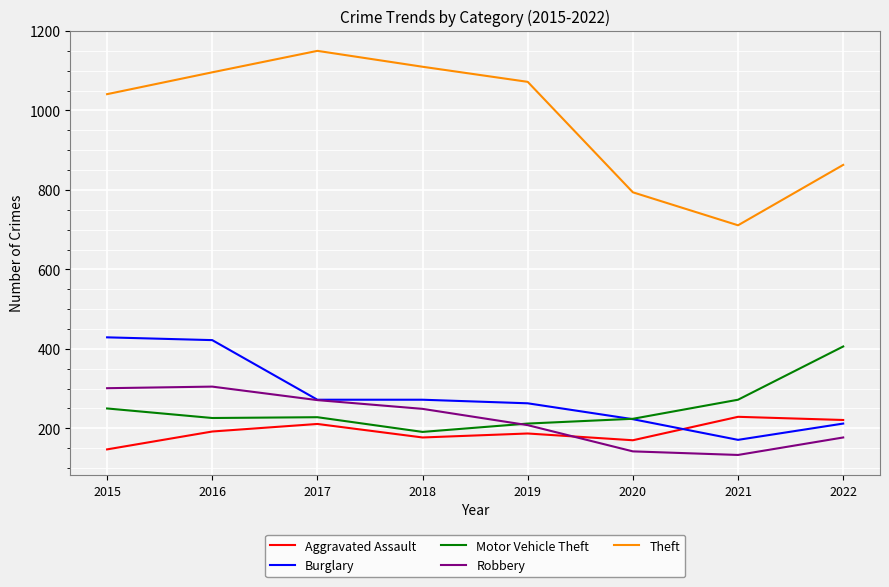

Which category has the highest value in the Theft series?

2017